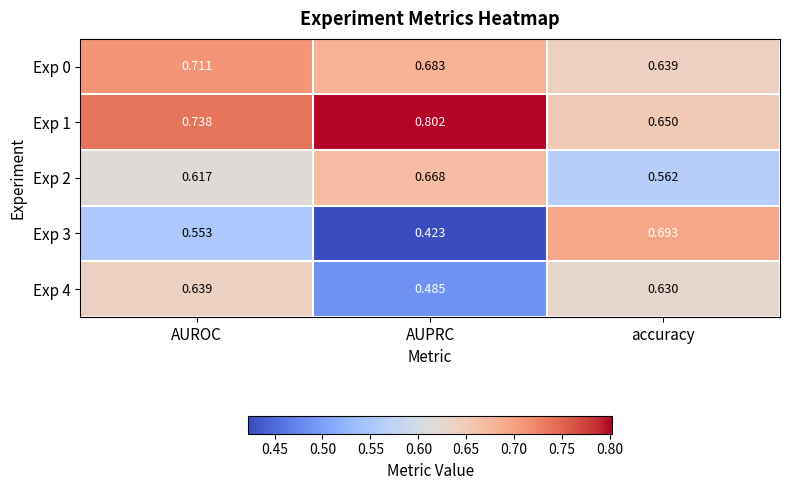

List the labels in order of Exp 0 value, largest first.

AUROC, AUPRC, accuracy